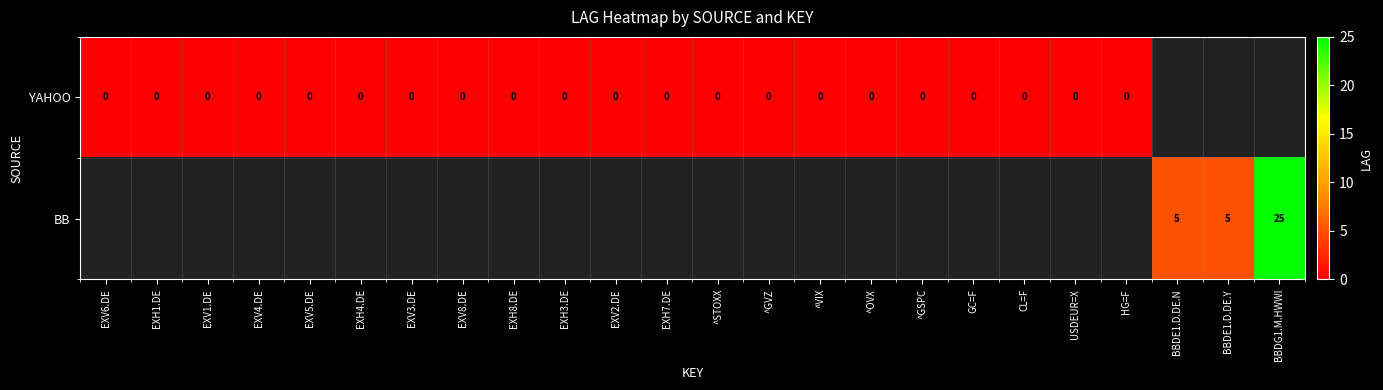

What is the maximum value shown in the chart?

25.0